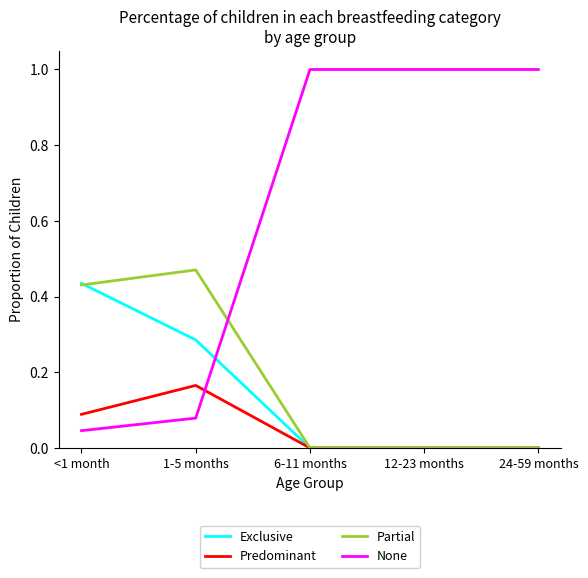

The value of Exclusive at 12-23 months is -0.2. True or false?

False